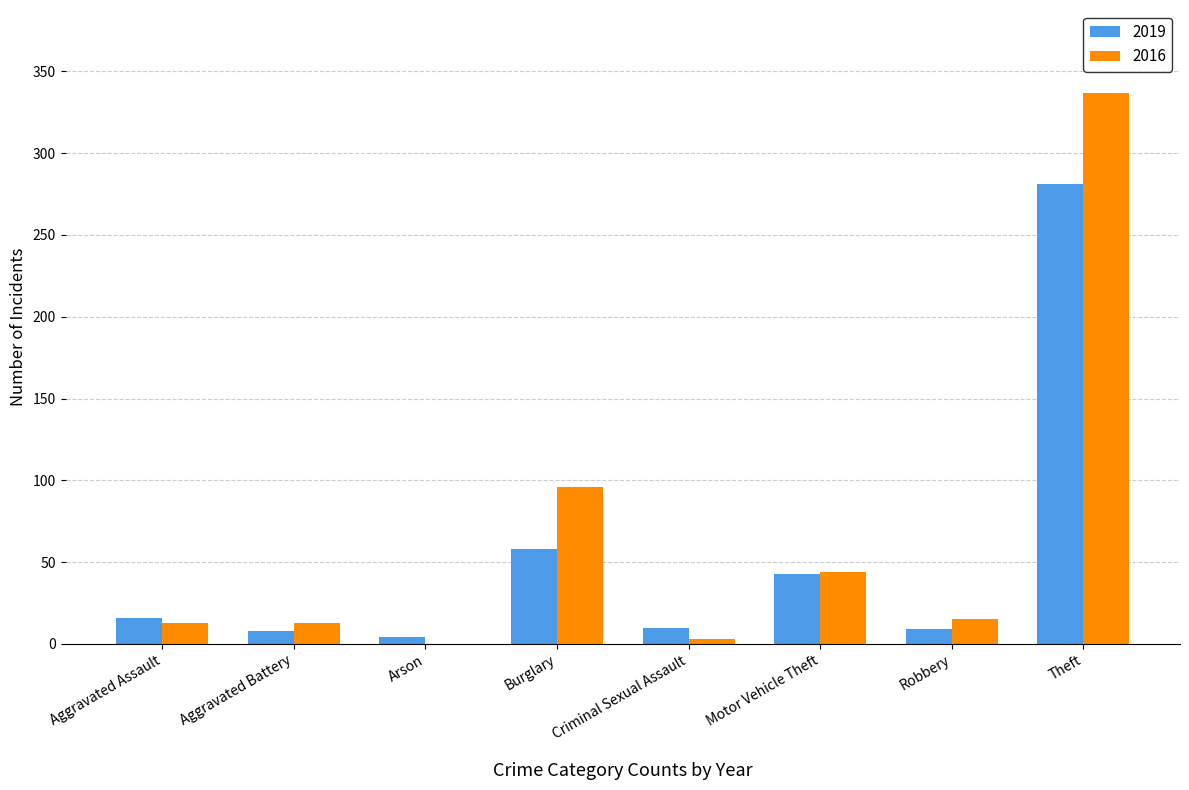

What are all the series names shown in the legend?

2019, 2016